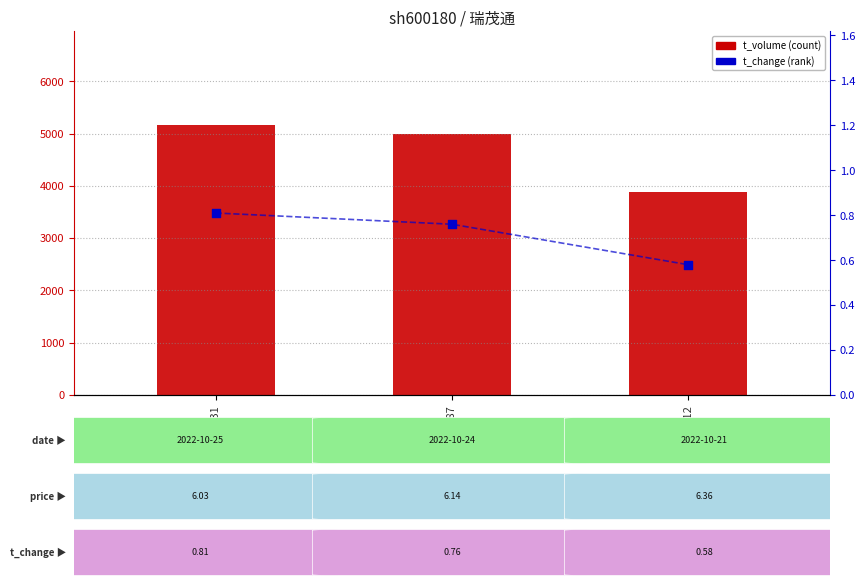

Is the value of t_change at 85631 greater than the value of t_volume at 85631?

No